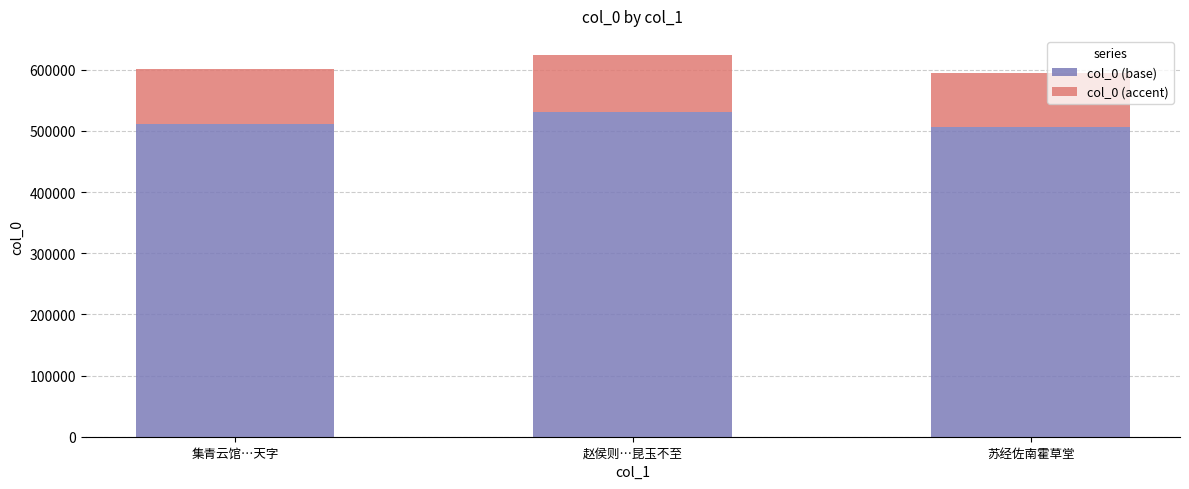

The value of col_0 (base) at 集青云馆…天字 is 165953.8. True or false?

False